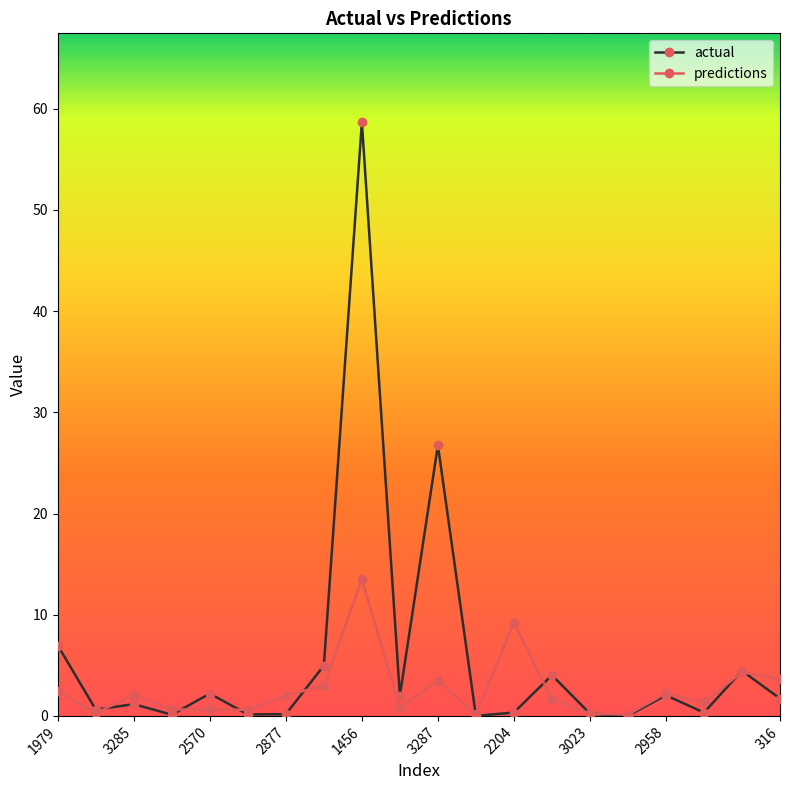

What is the value of the actual point at the 1st from the left?

7.0